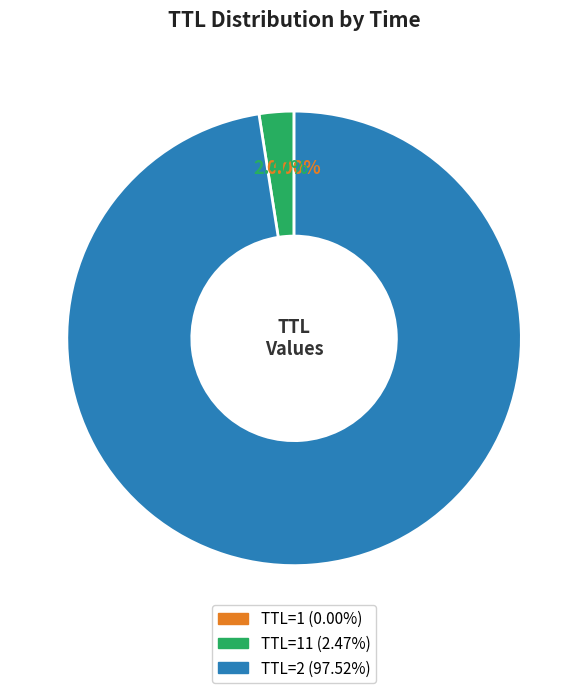

Is there any slice that represents more than half of the pie?

Yes